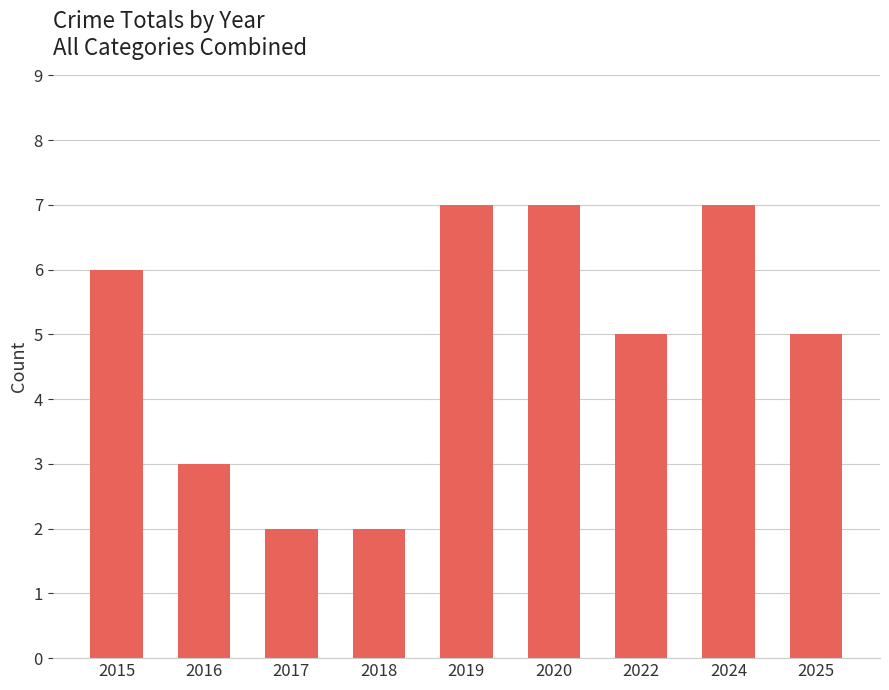

What is the value of the 1st bar from the left?

6